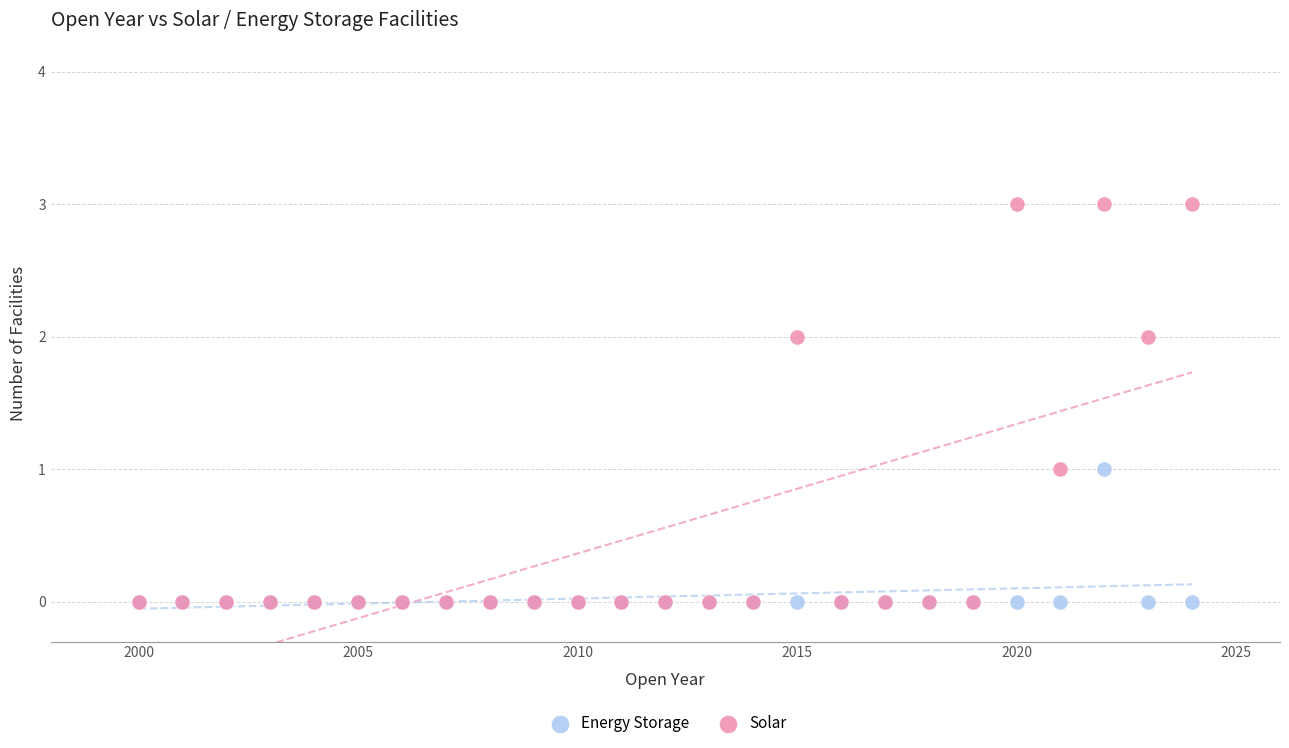

What are all the series names shown in the legend?

Energy Storage, Solar